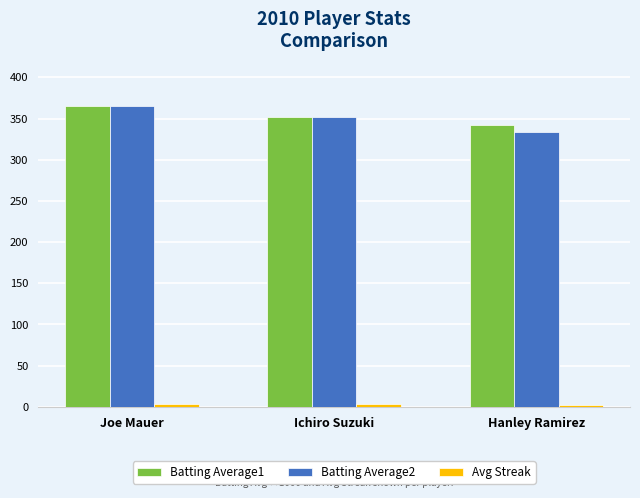

What is the maximum value for Batting Average2?

365.0